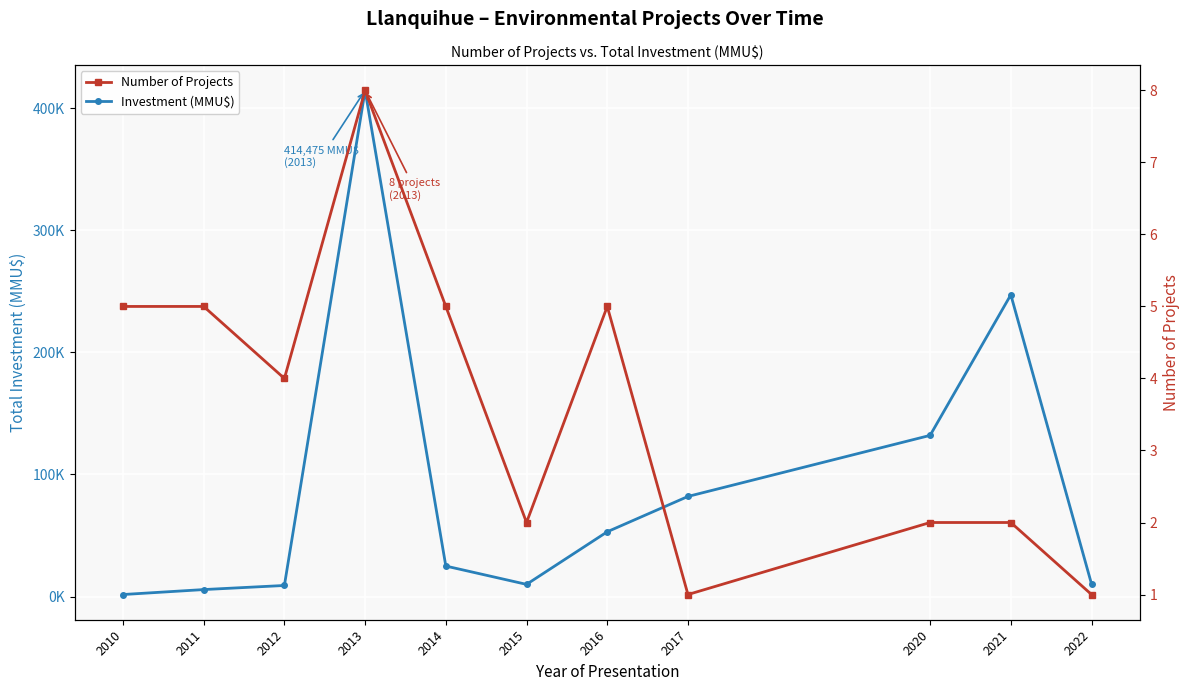

True or false: Number of Projects and Investment (MMU$) cross at least once.

False